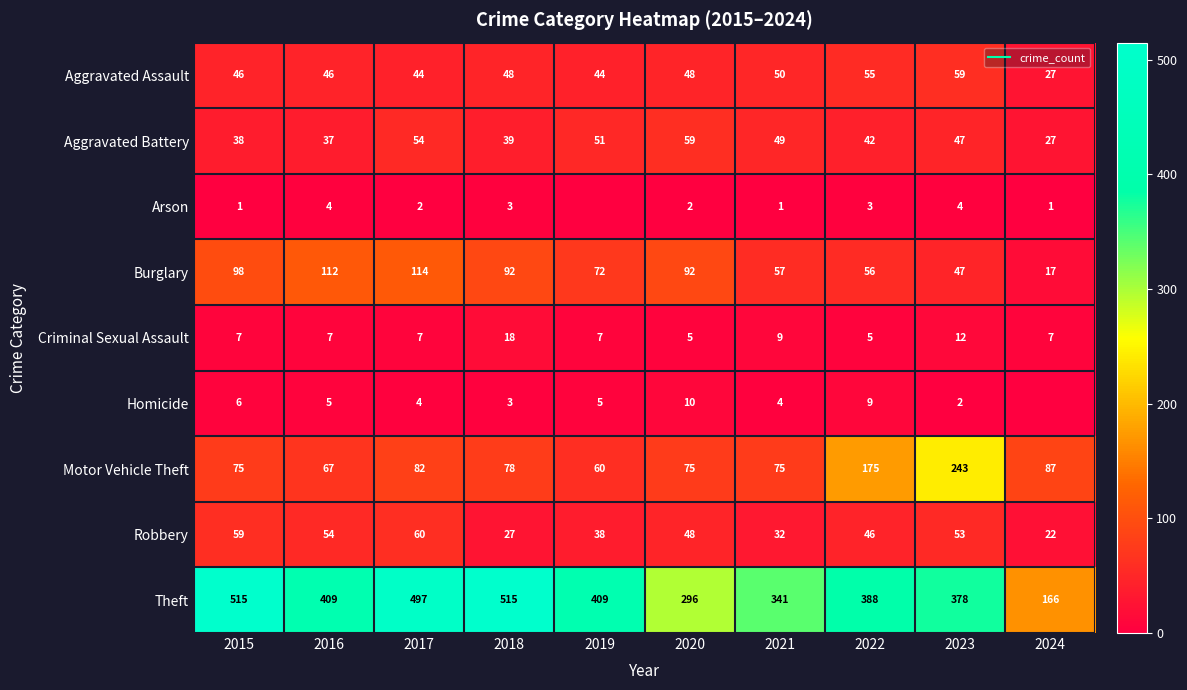

What is the total value across all series at 2022?

779